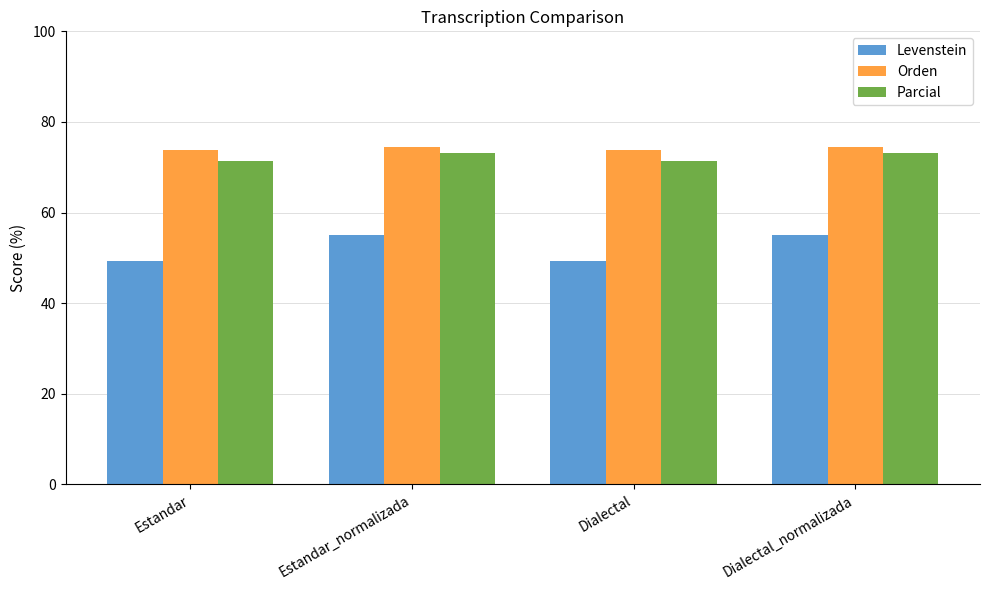

Where does the Levenstein series first go above 55?

Estandar_normalizada